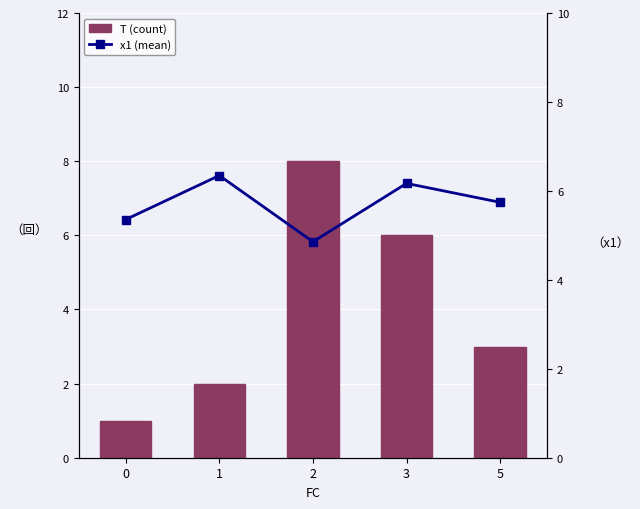

Is it true that T (count) equals 6.0 at 3?

True